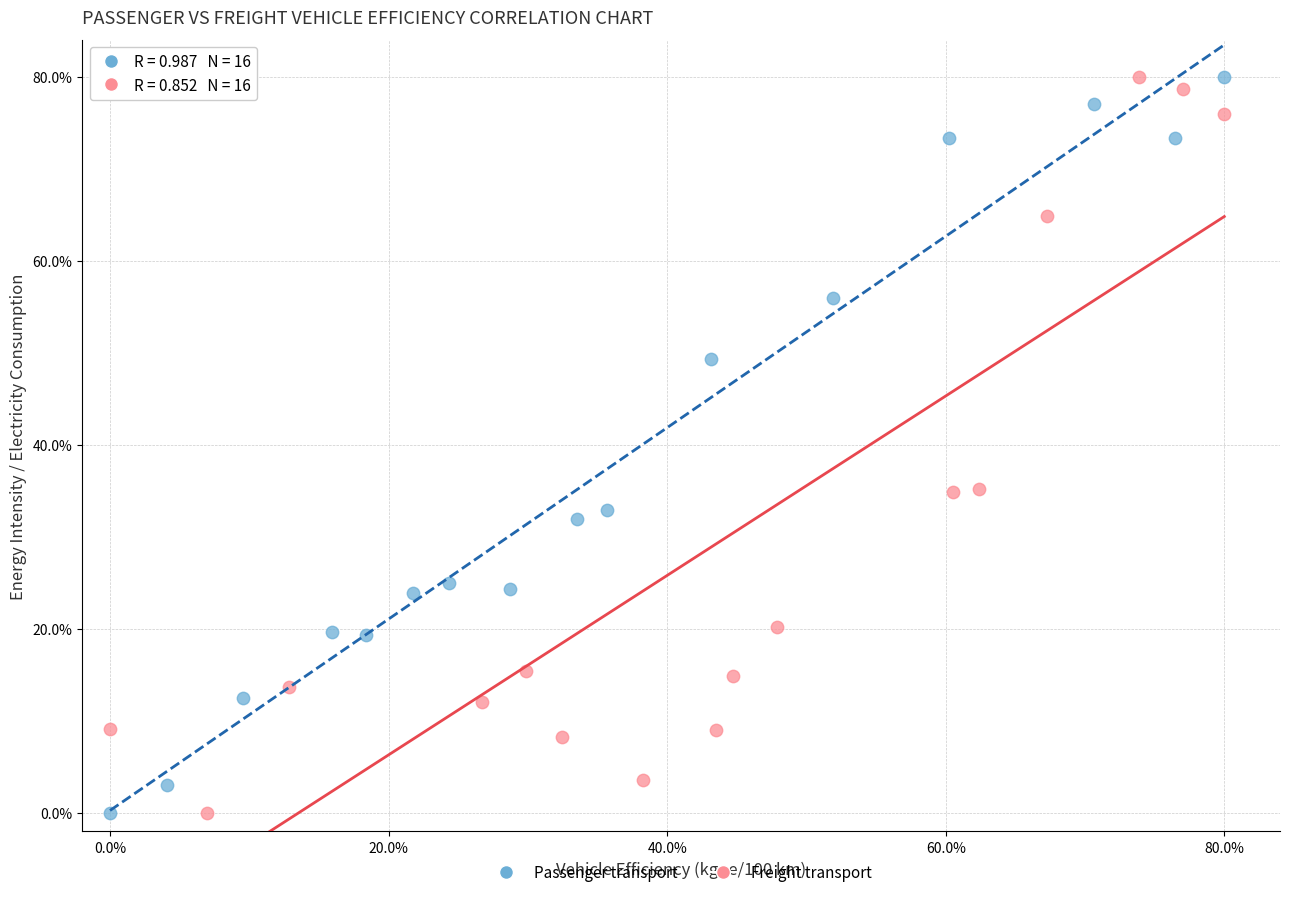

What are all the series names shown in the legend?

Passenger transport, Freight transport